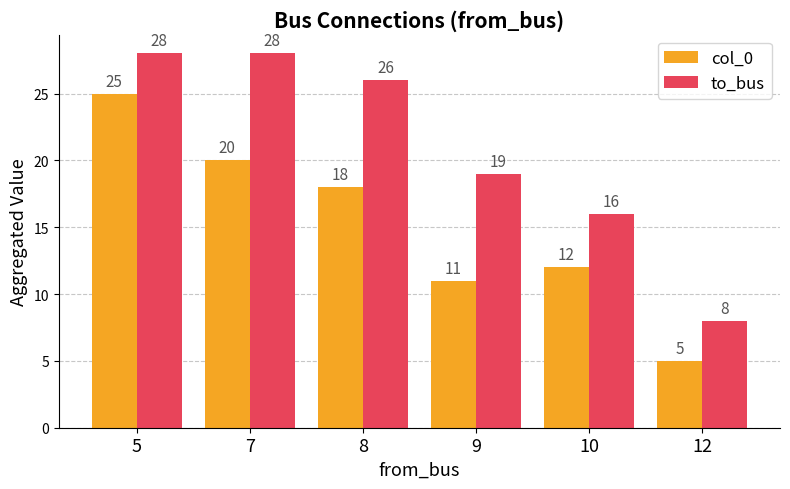

Is the value of to_bus at 12 greater than the value of col_0 at 9?

No